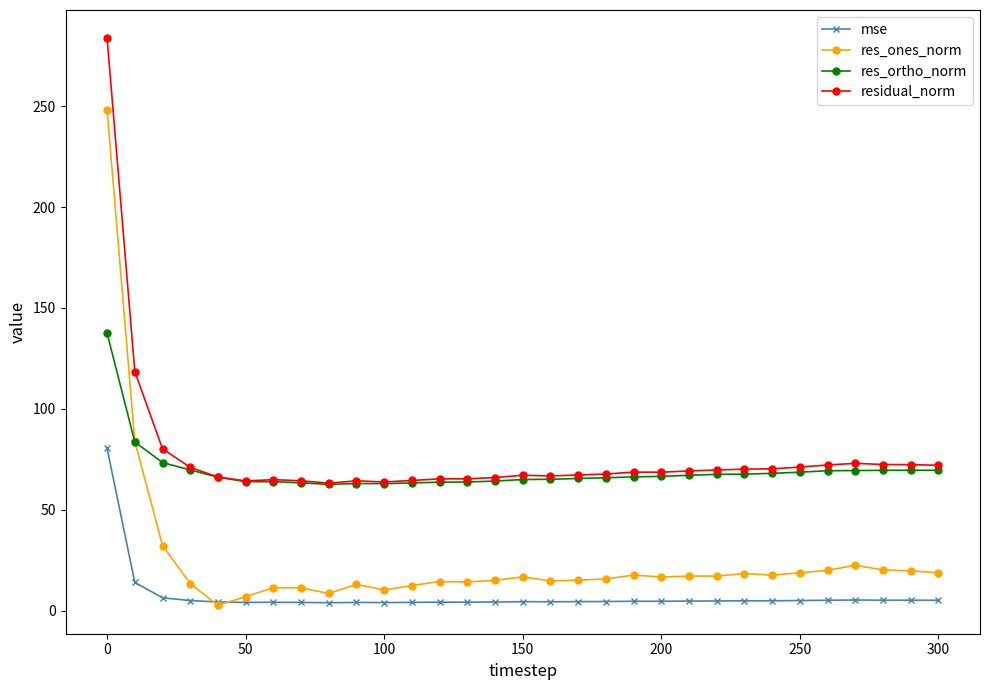

True or false: res_ones_norm has more than 0 points higher than both neighbors.

True